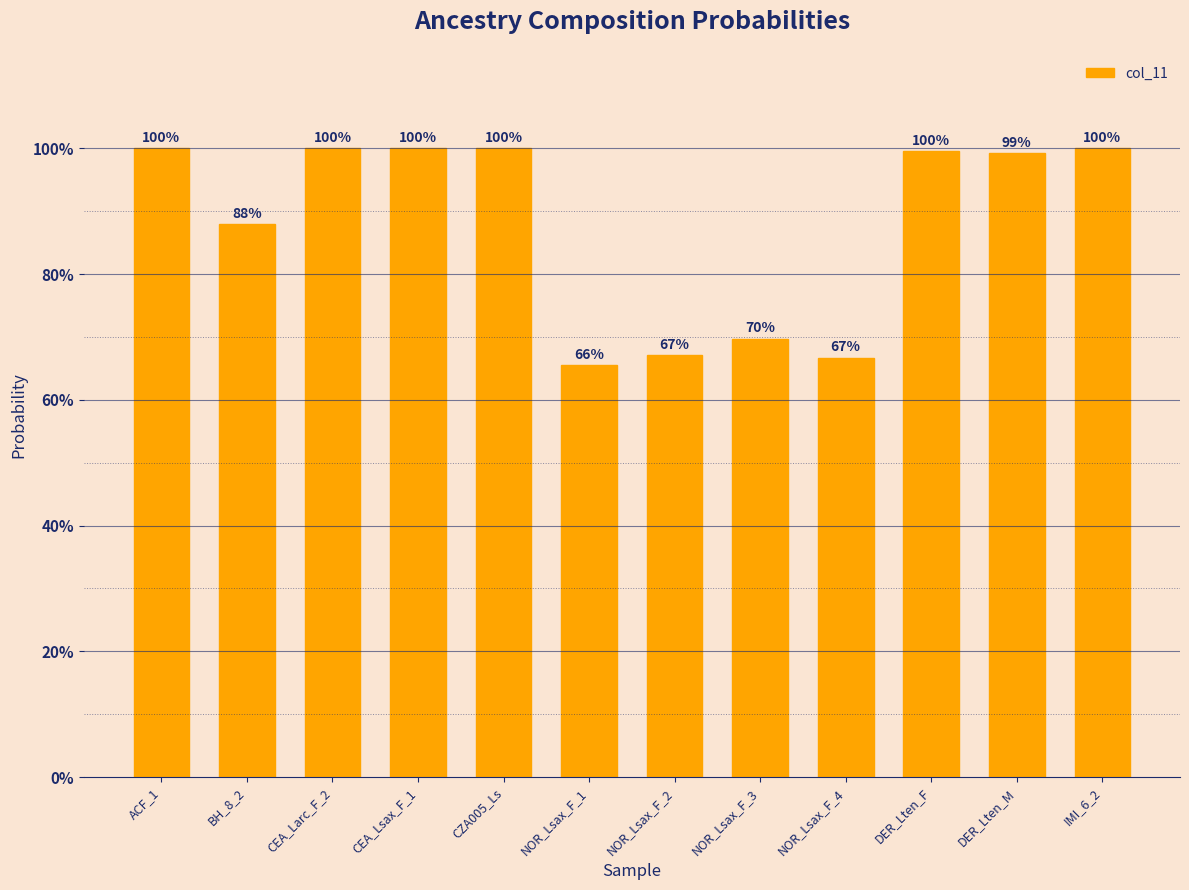

What is the label of the 11th bar from the left?

DER_Lten_M